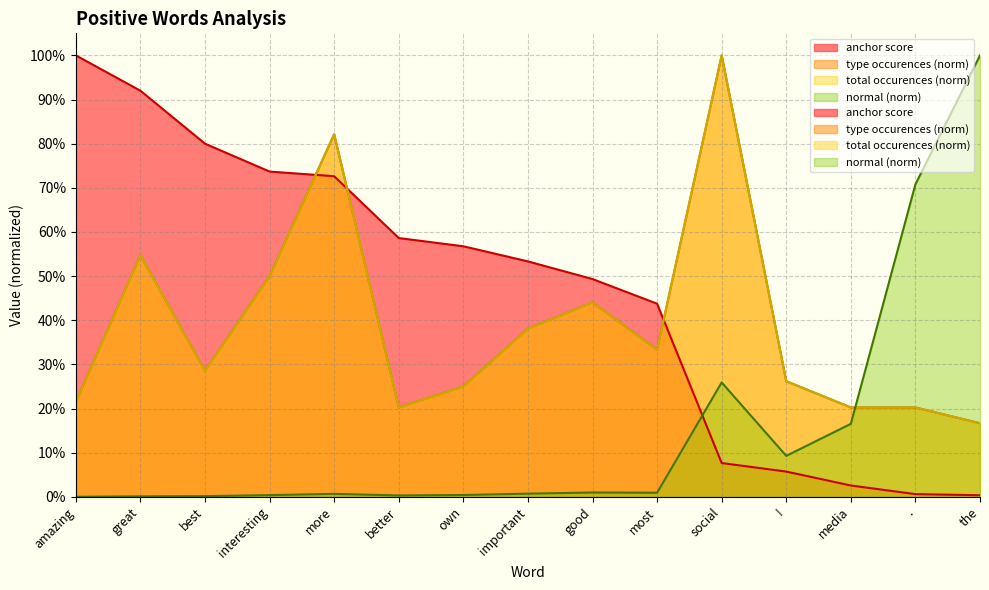

The total occurences series shows 0.1 at amazing. True or false?

False